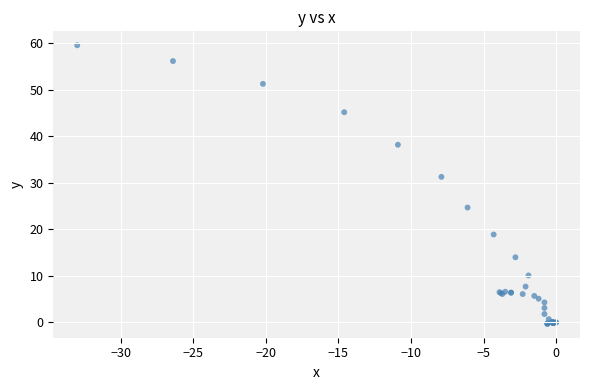

What Y value in the scatter plot is closest to 29?

31.3